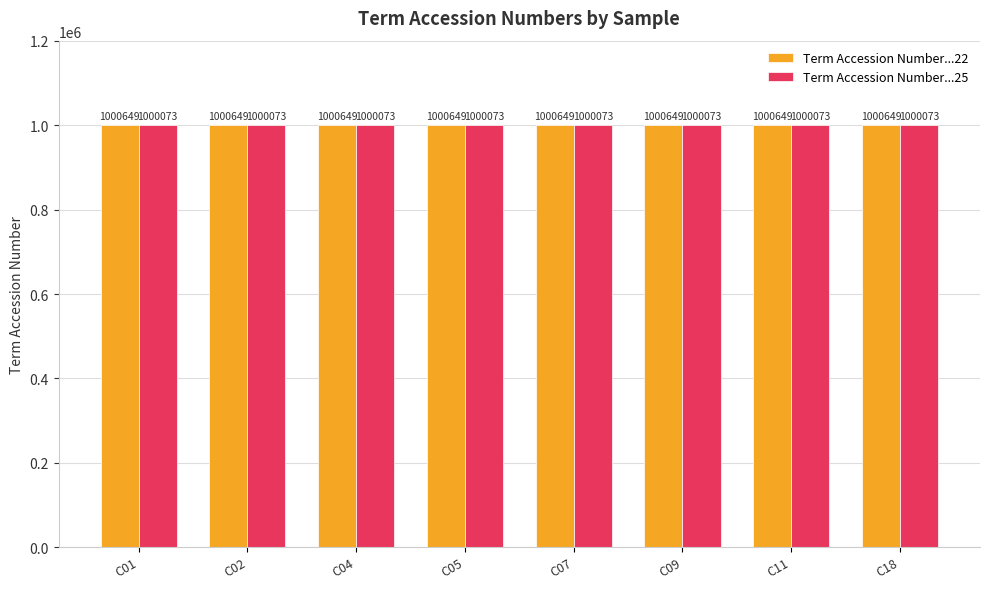

How many groups of bars are there?

8